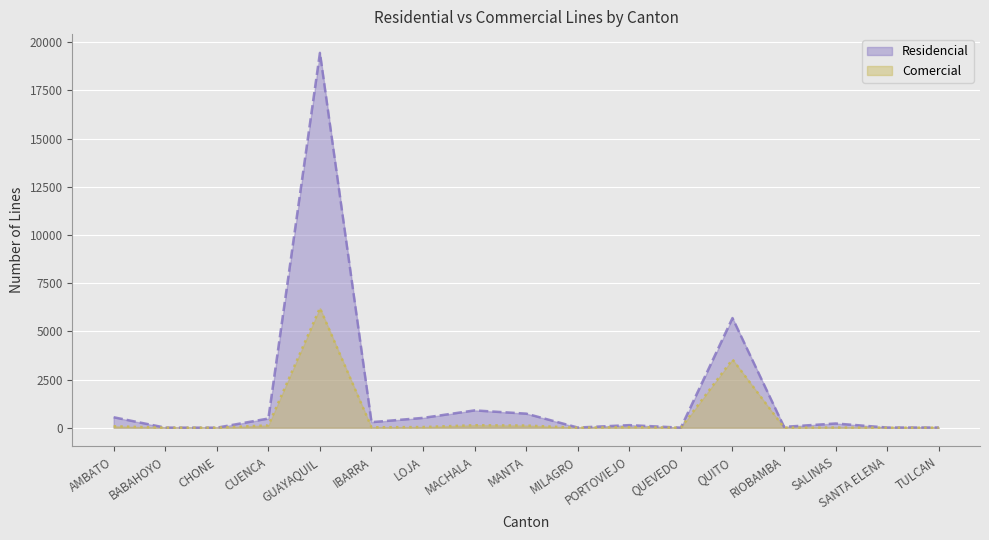

At which label does Residencial first exceed 220?

AMBATO